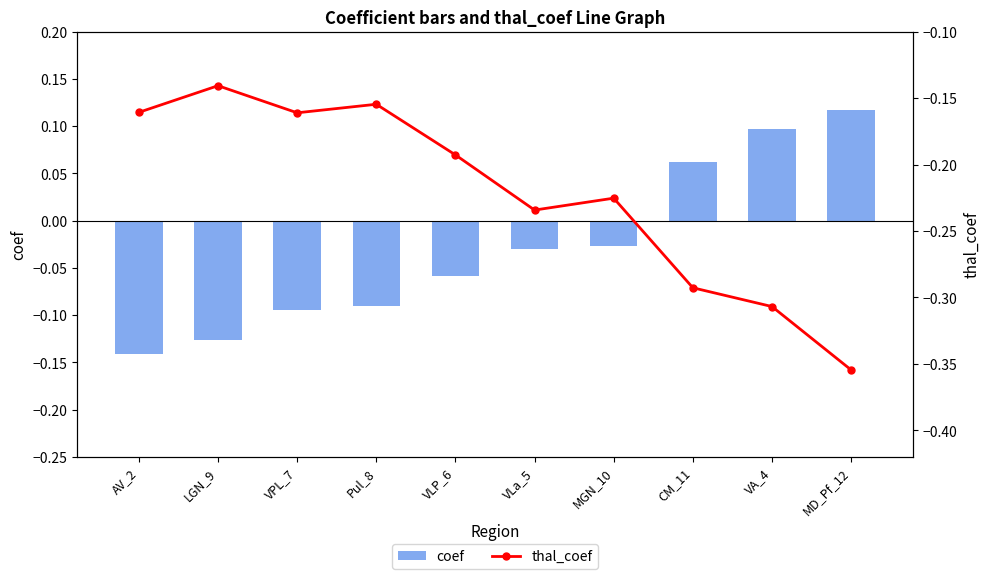

What is the minimum value for coef?

-0.1